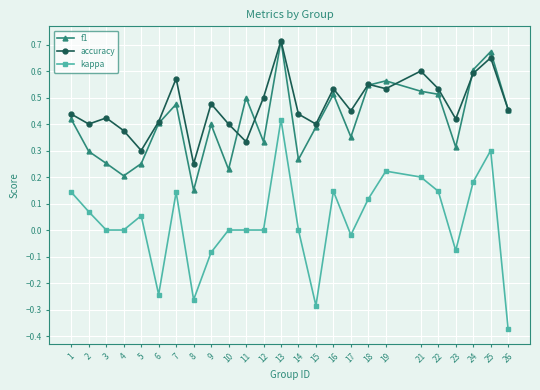

Which series has the widest spread of values?

kappa